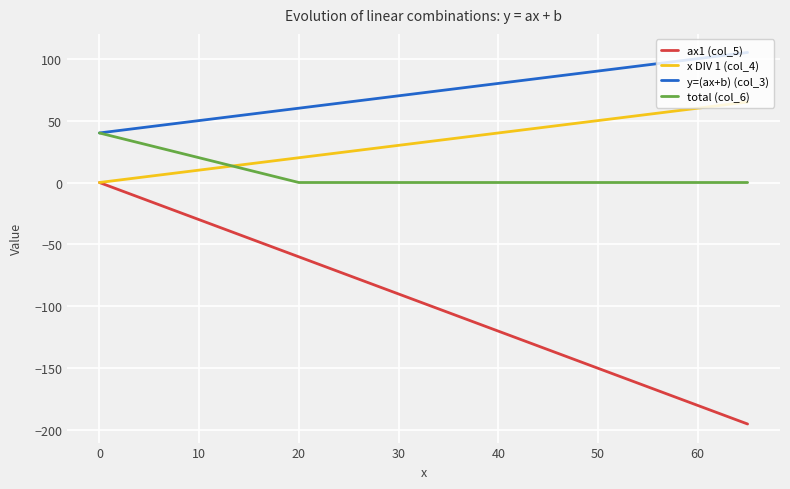

True or false: y=(ax+b) (col_3) and x DIV 1 (col_4) intersect in this chart.

False